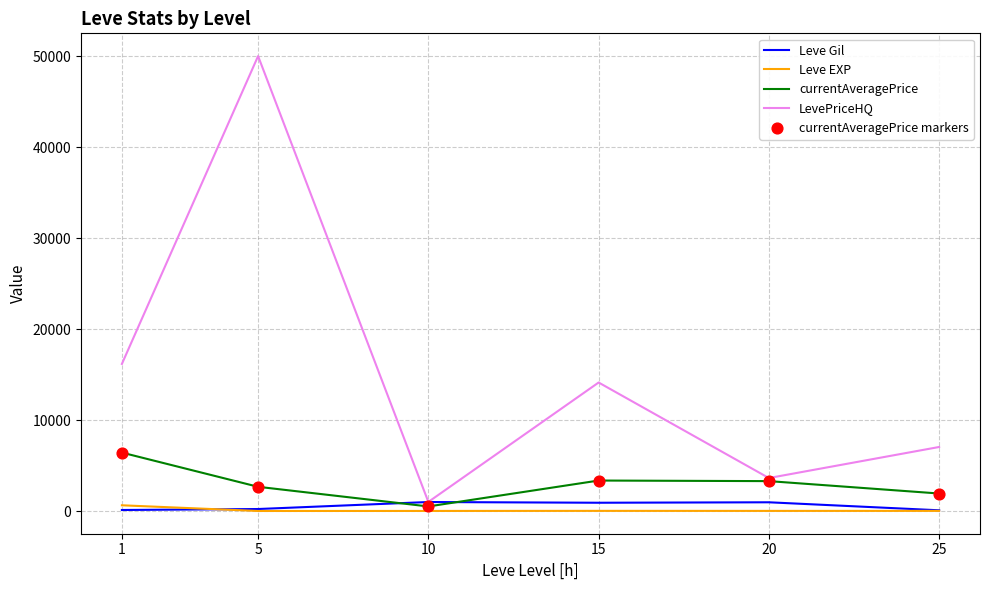

What is the total value across all series at 1?

23330